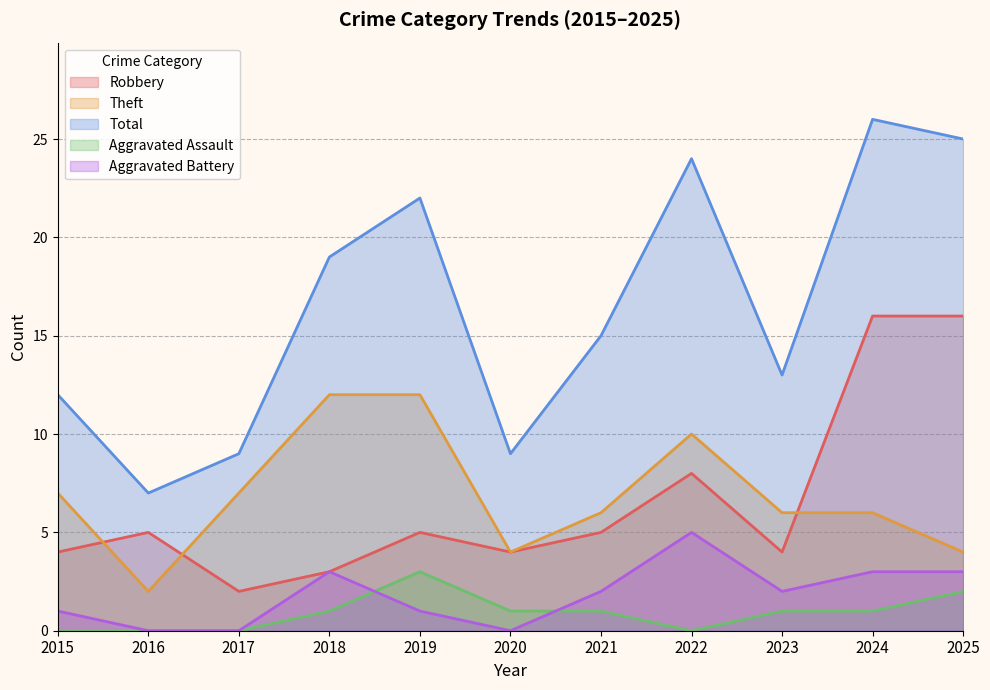

Which category has the lowest value across all series?

2015